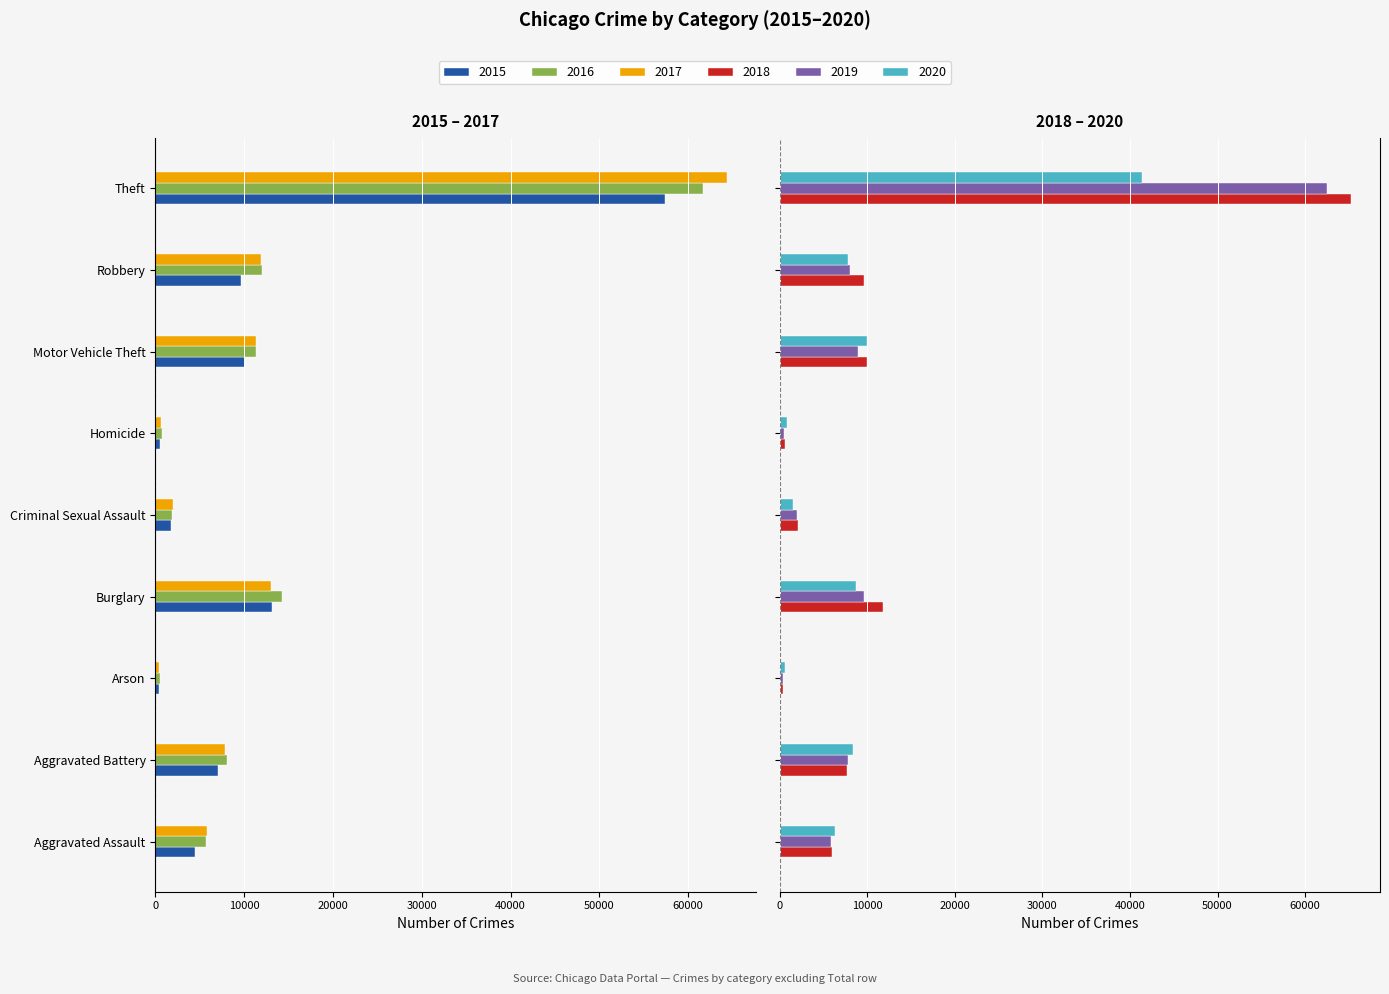

Which series has the widest spread of values?

2018